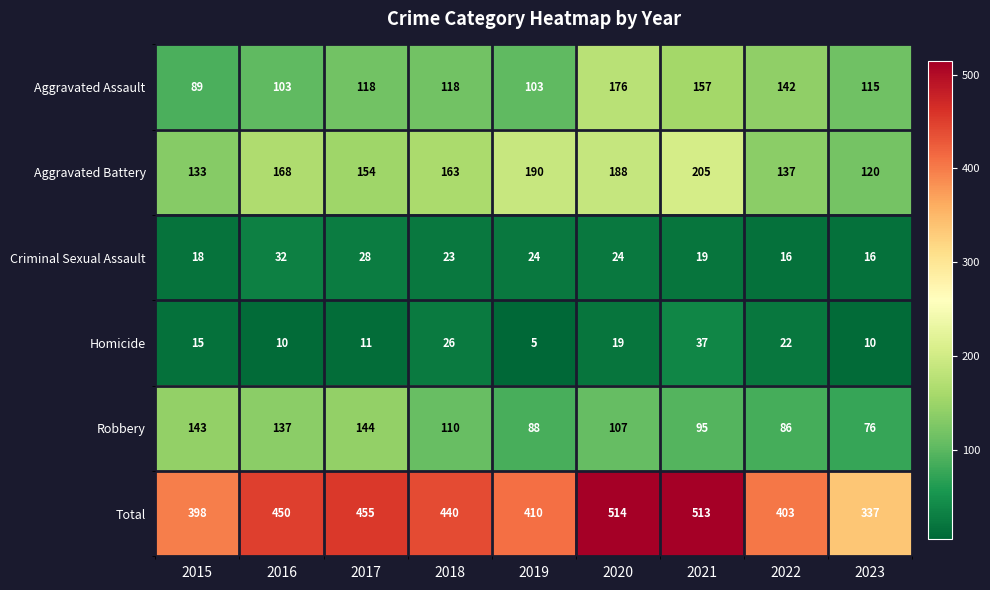

What is the sum of all Criminal Sexual Assault values?

200